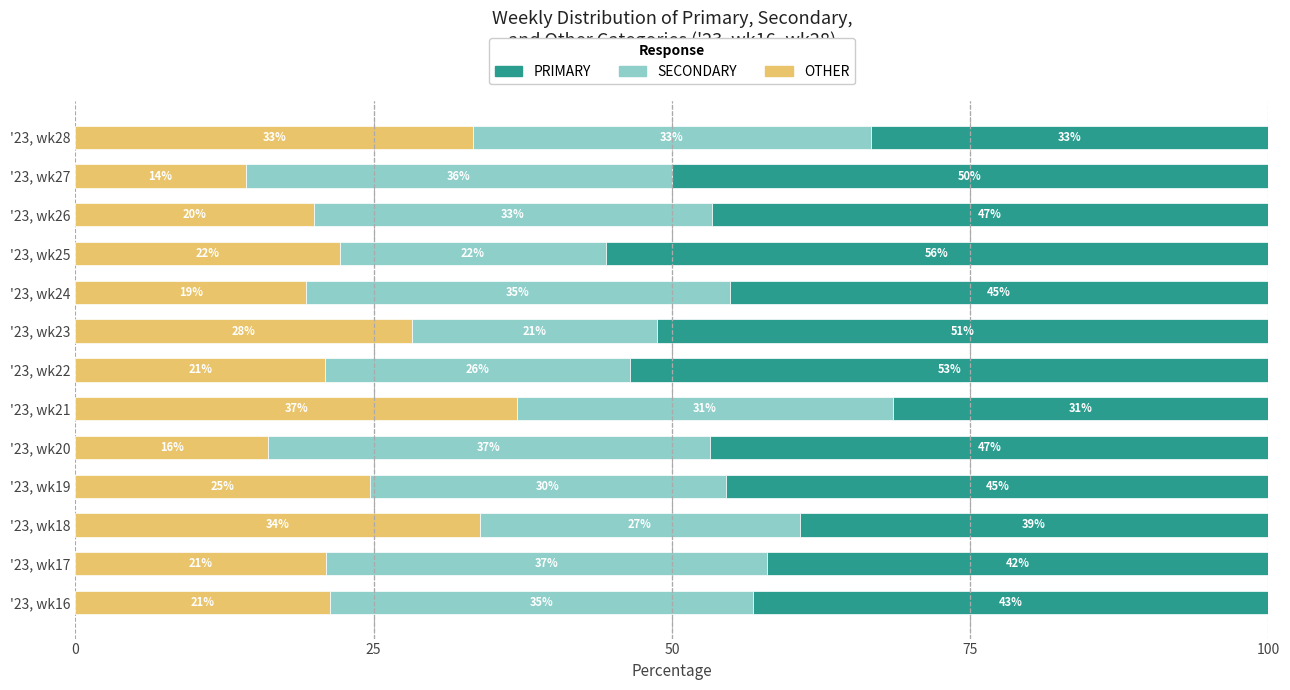

List the series in order of their peak value, highest first.

PRIMARY, SECONDARY, OTHER